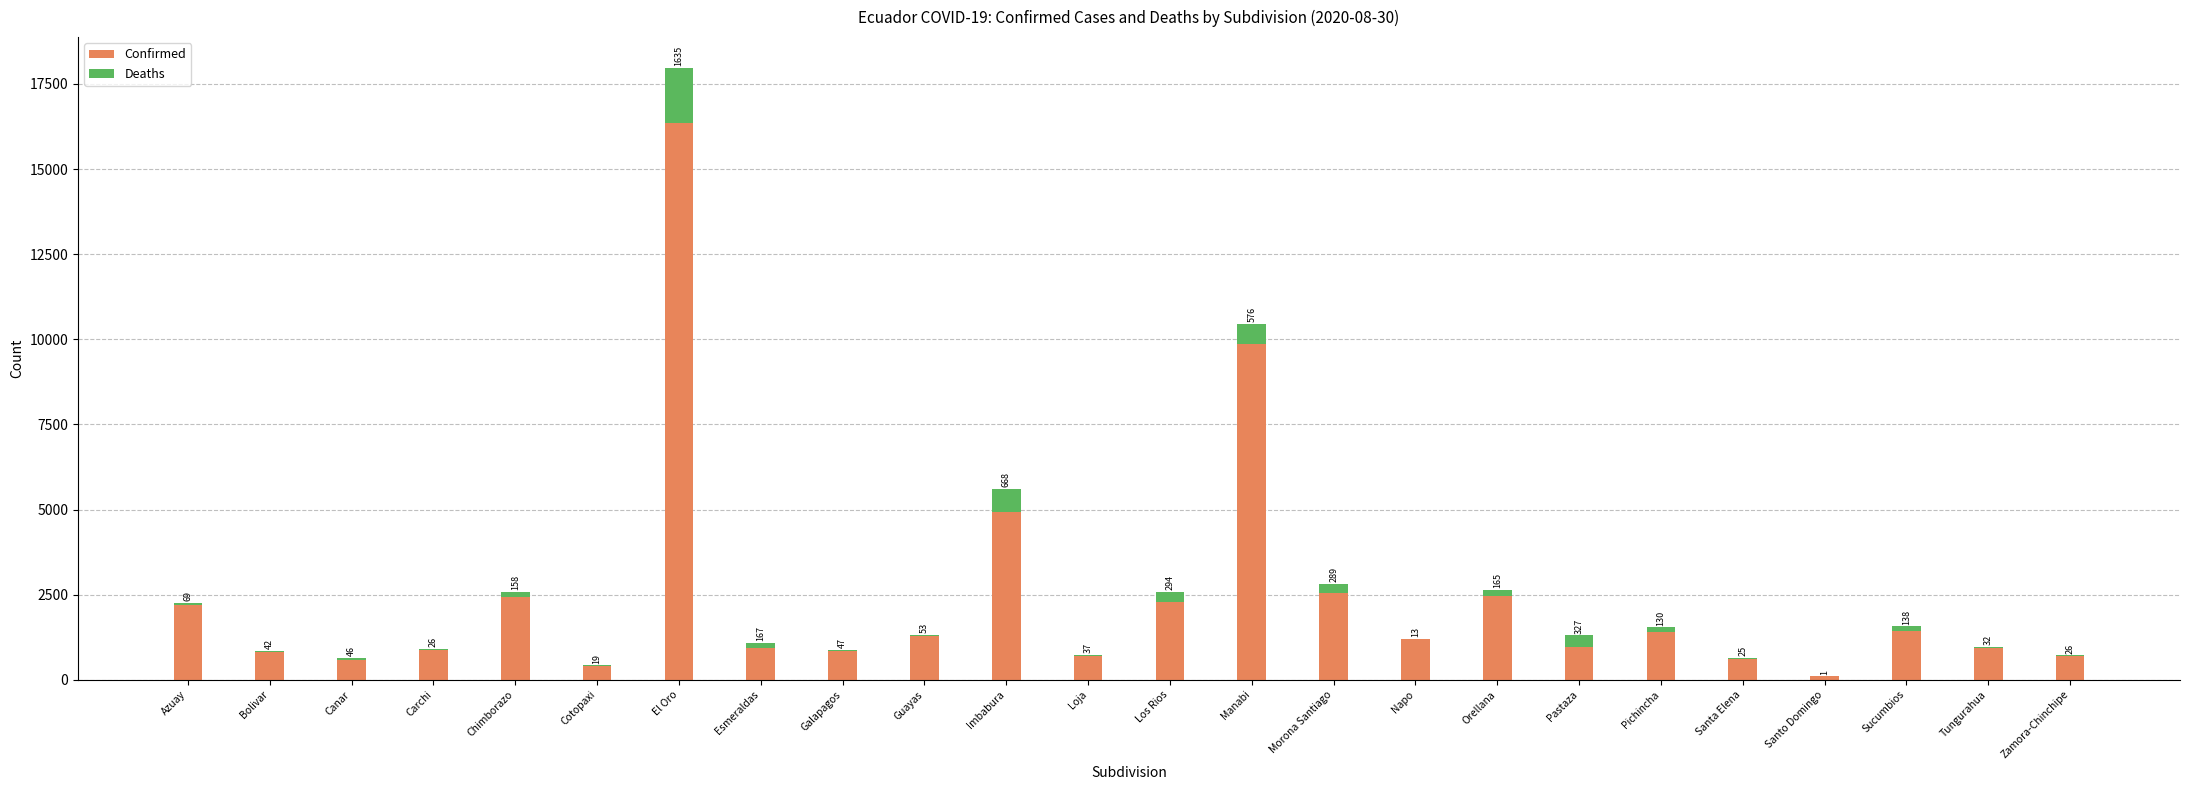

What is the total value across all series at Zamora-Chinchipe?

719